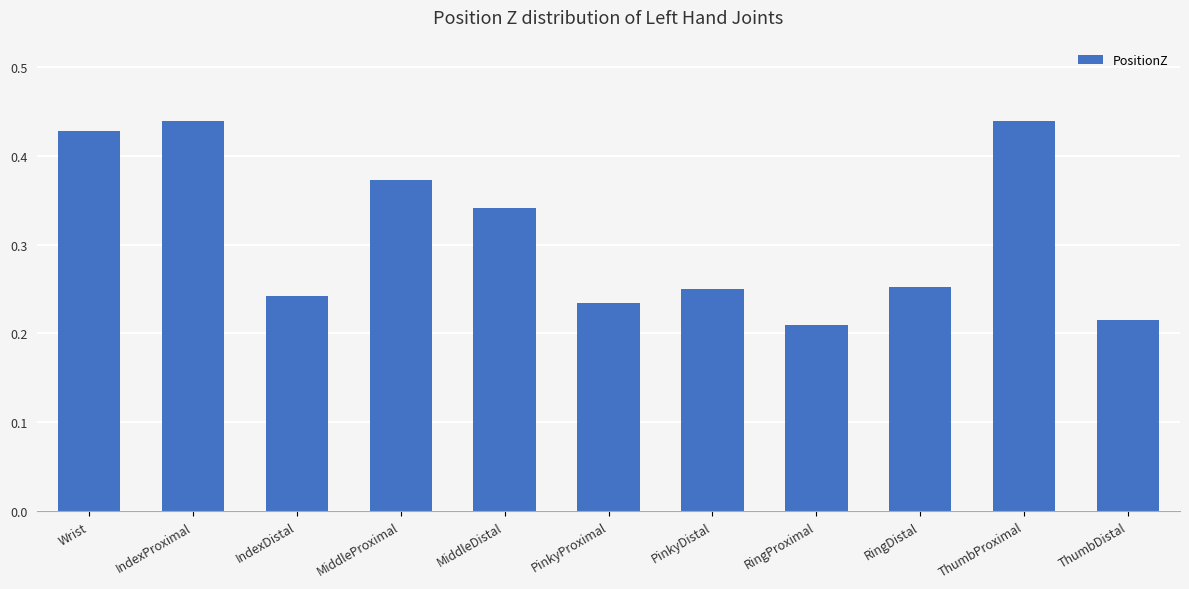

At which label is the value closest to 0?

RingProximal